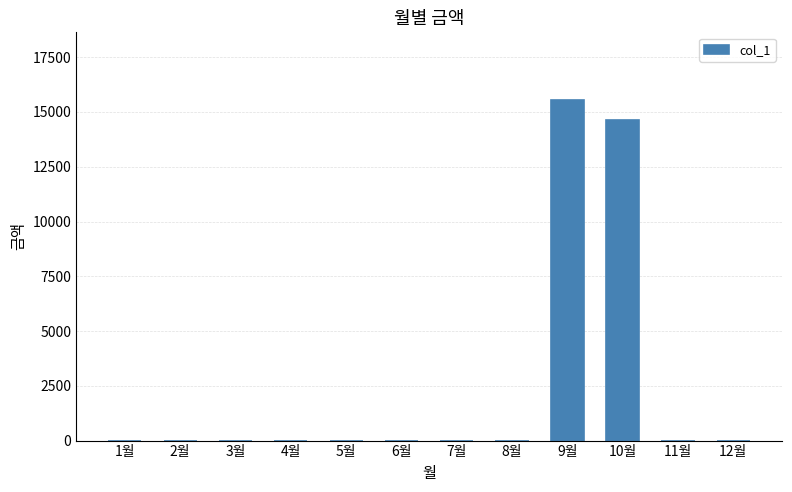

How many data points are above 0?

2